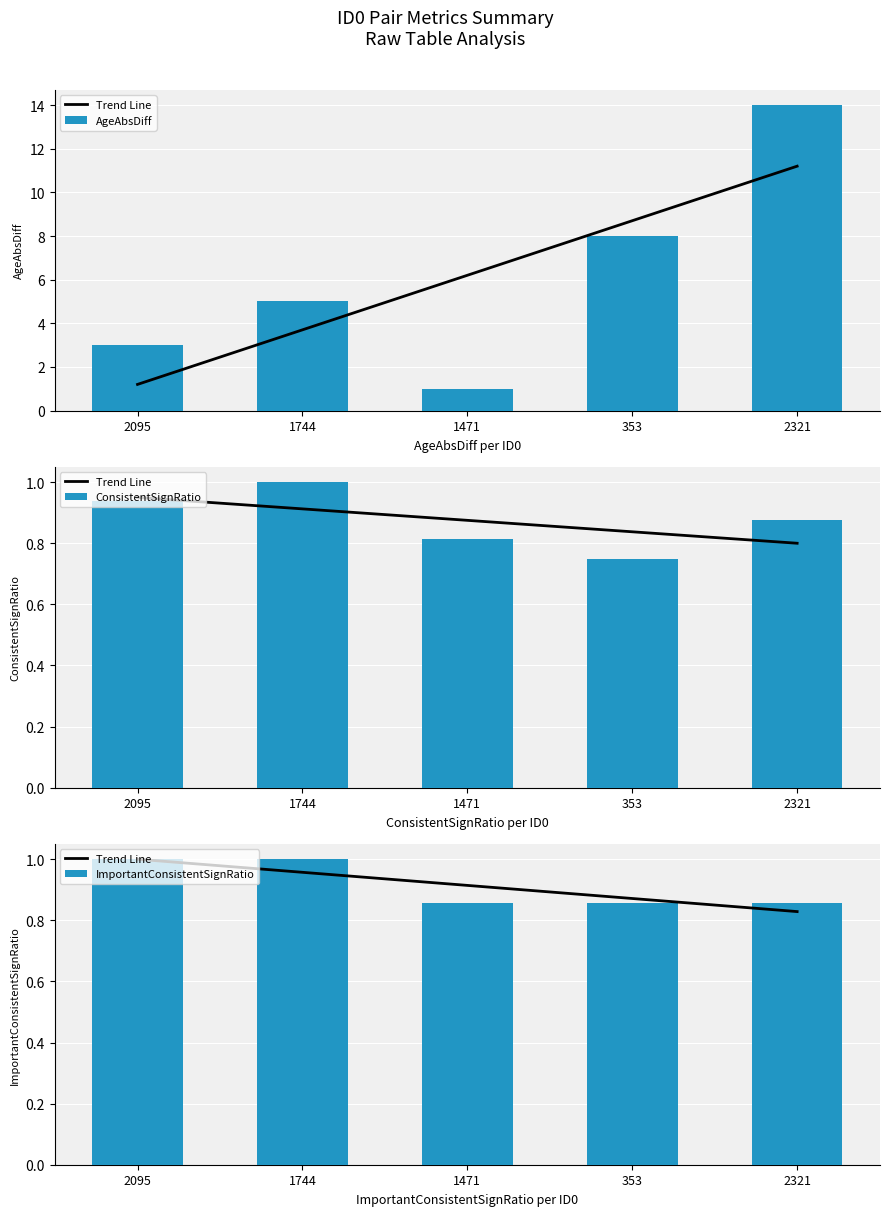

How many groups of bars are there?

5